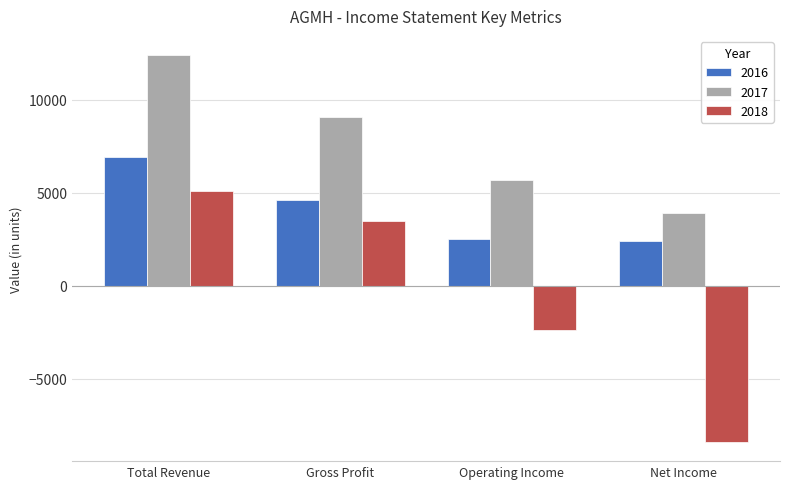

What is the smallest value displayed?

-8400